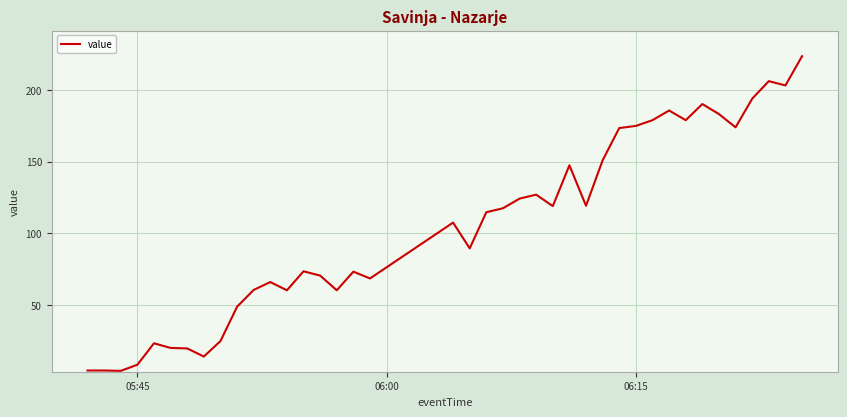

What is the maximum value shown in the chart?

223.7